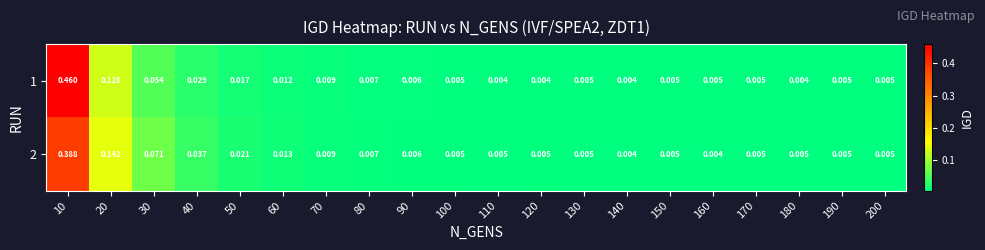

Is the value of 1 at 160 greater than the value of 2 at 10?

No